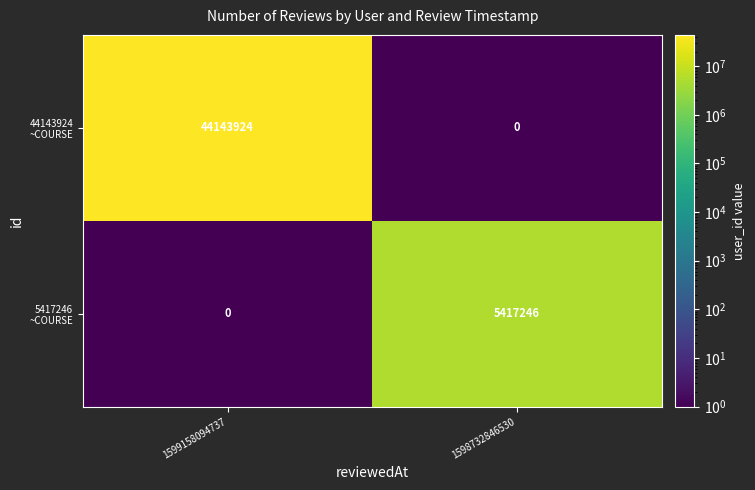

Read the 44143924 ~COURSE value at 1599158094737.

44143924.0